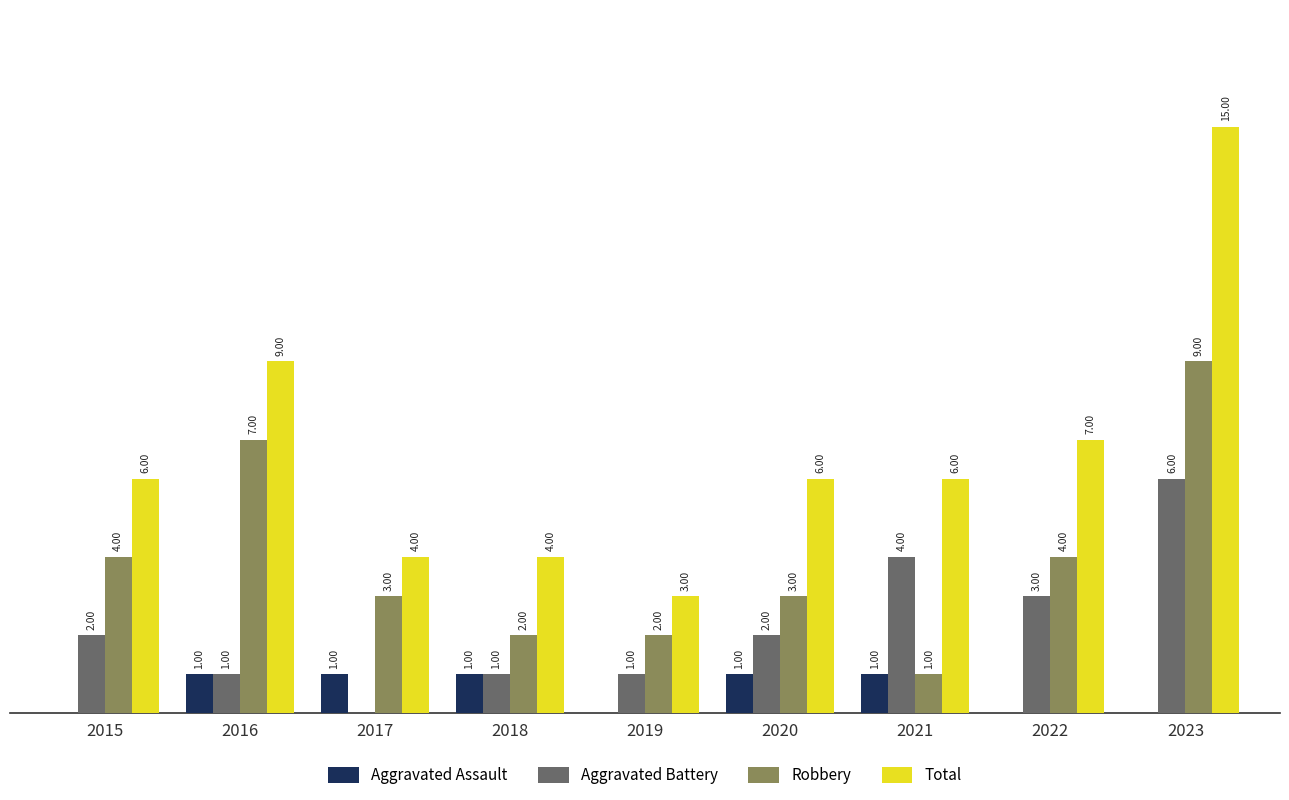

Between 2015 and 2019, which series saw the biggest shift?

Total